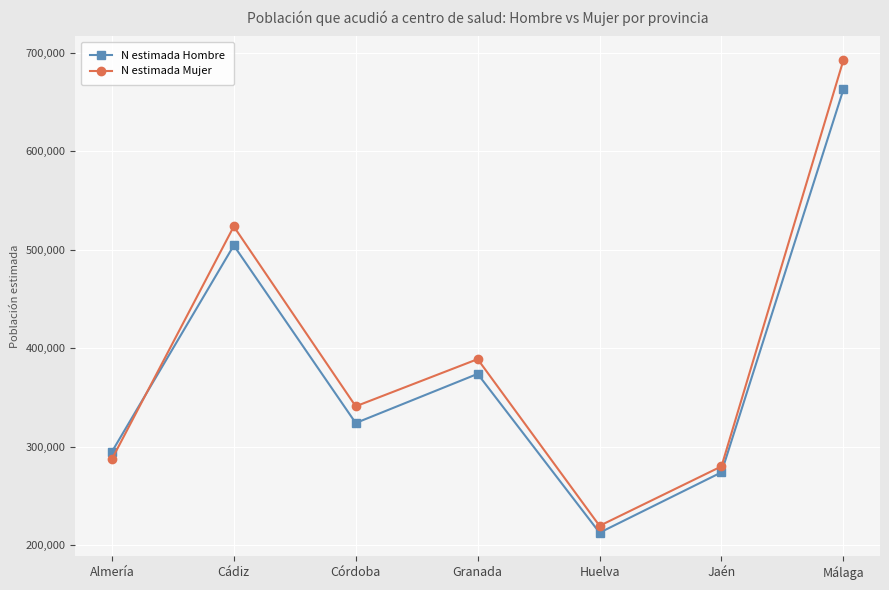

How many data points in N estimada Mujer are less than 341020?

3